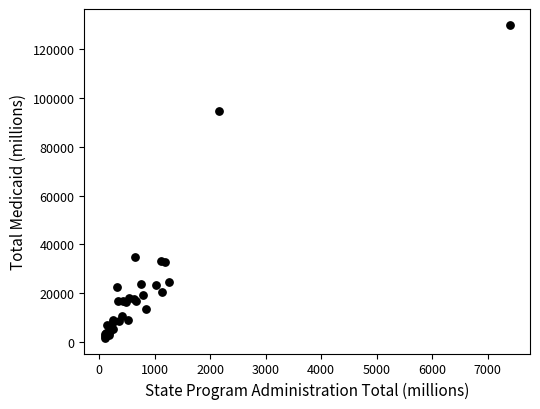

What Y value in the scatter plot is closest to 65873?

94601.7